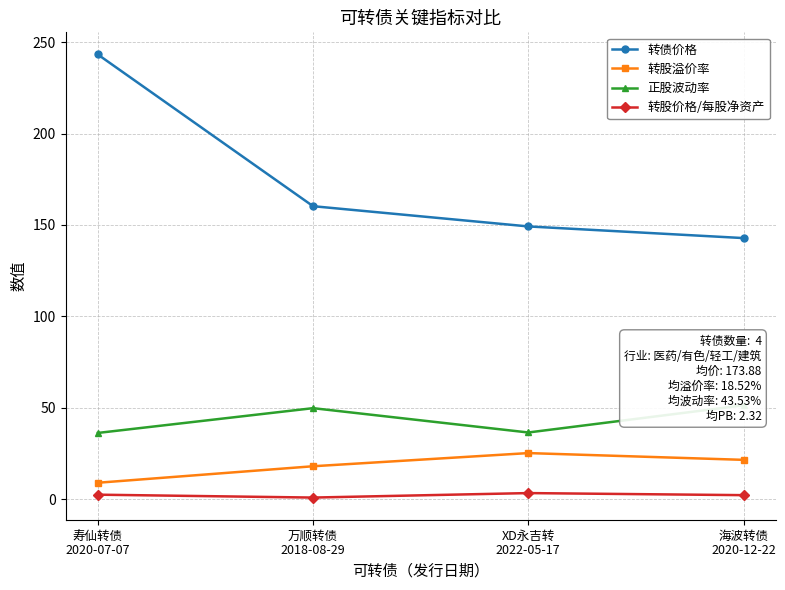

List the labels in order of 转股溢价率 value, smallest first.

寿仙转债
2020-07-07, 万顺转债
2018-08-29, 海波转债
2020-12-22, XD永吉转
2022-05-17